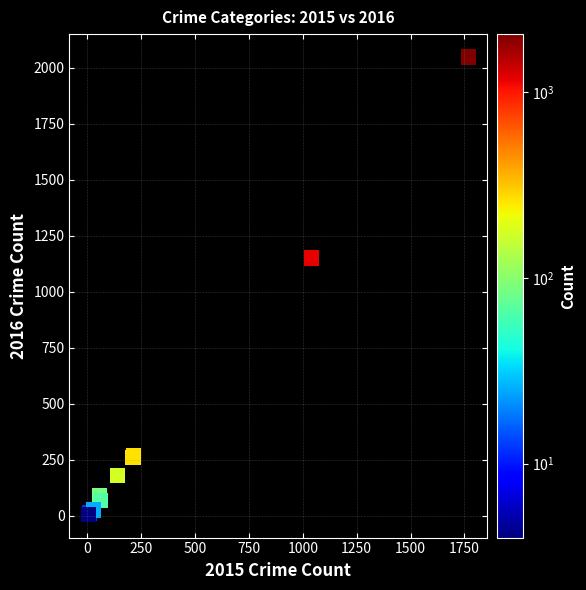

What Y value in the scatter plot is closest to 1026?

1151